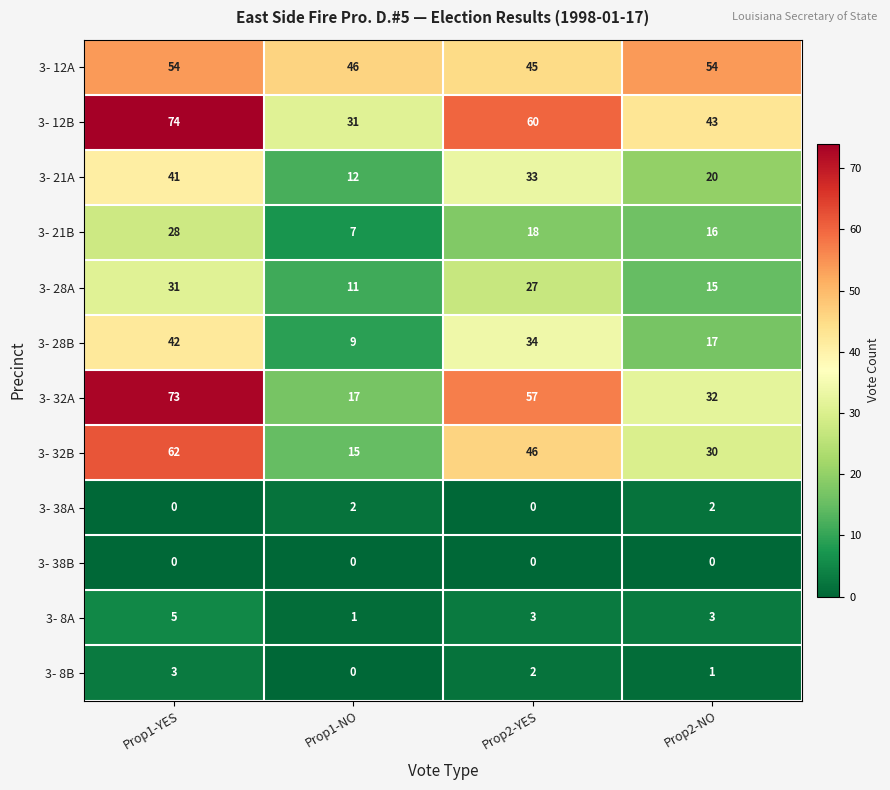

Which series has the widest spread of values?

3- 32A